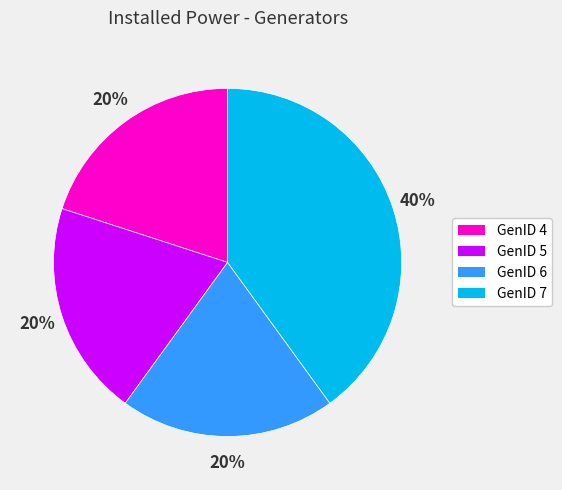

Does GenID 7 account for over 50% of the chart?

No